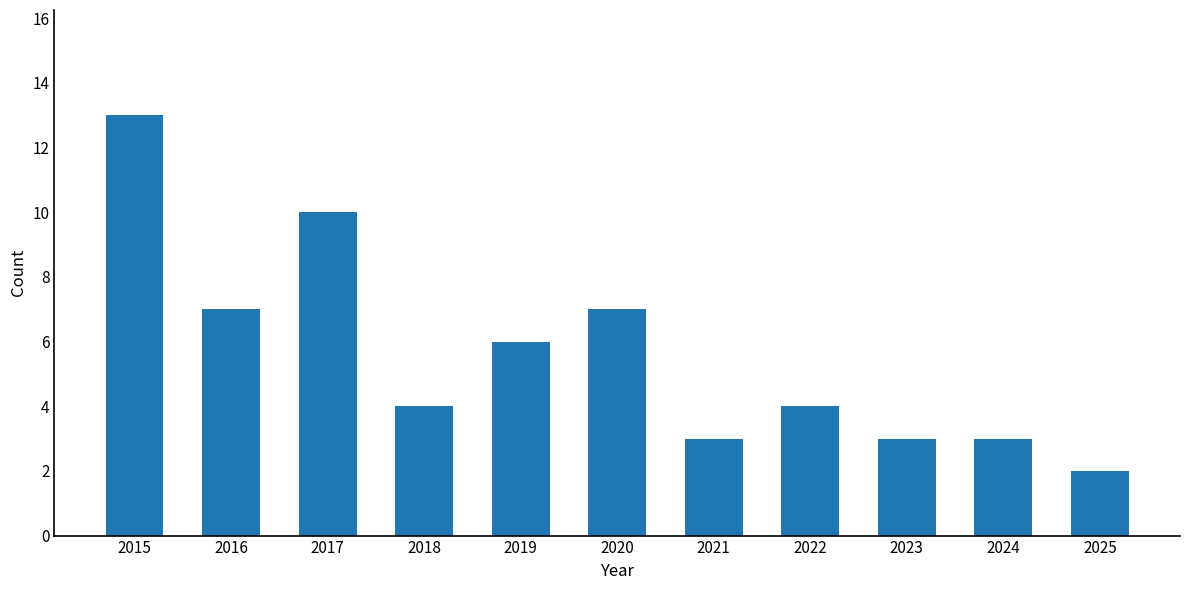

What is the difference between the maximum and minimum values?

11